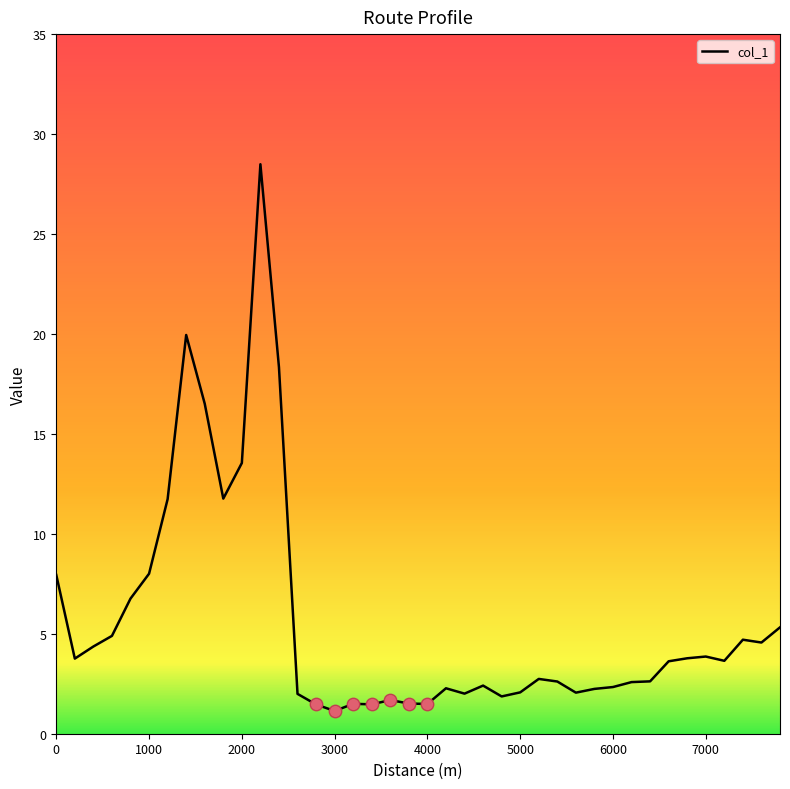

What is the smallest value displayed?

1.1